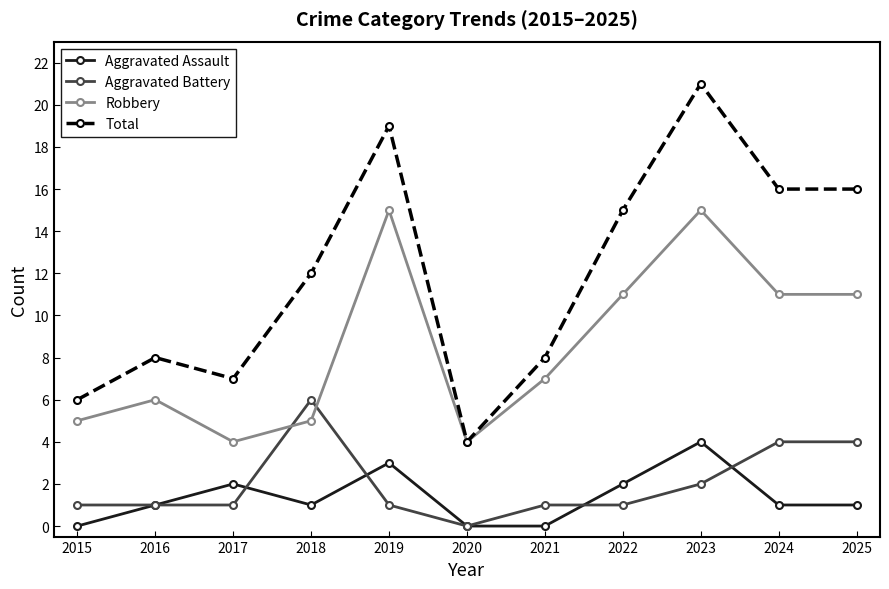

True or false: Total and Aggravated Assault cross at least once.

False